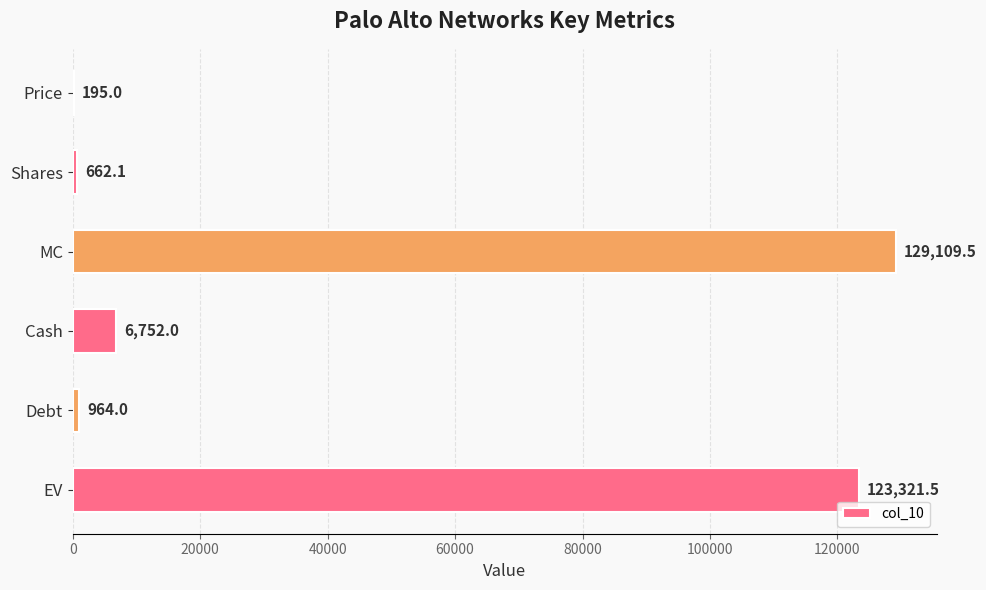

At which category does the chart reach its peak across all series?

MC